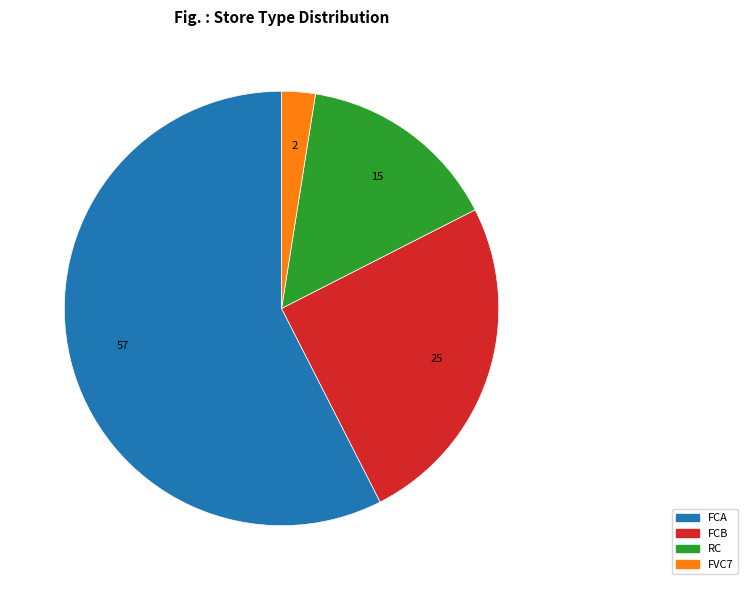

How many slices are in this pie chart?

4